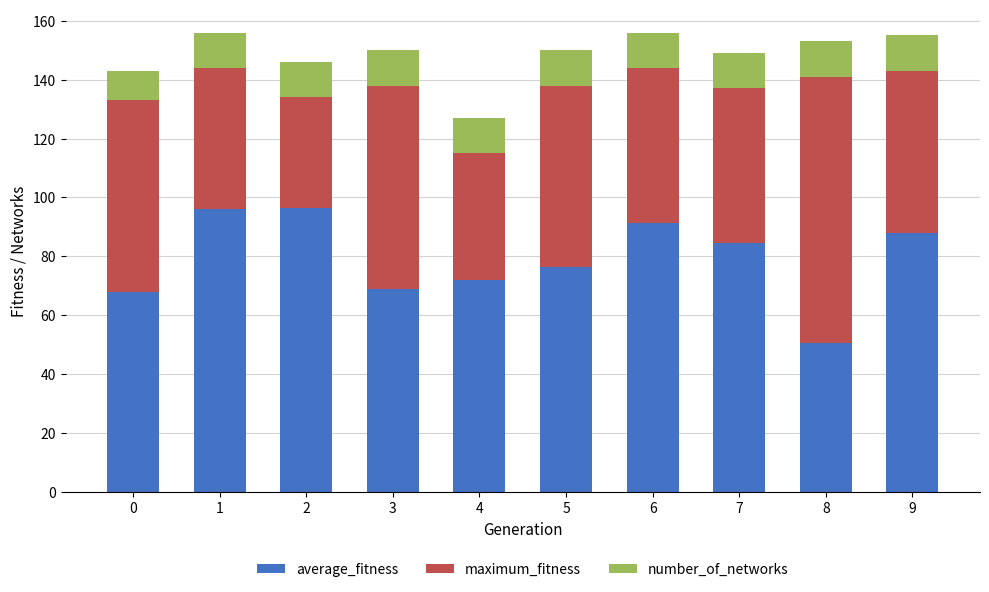

What is the highest value of the average_fitness series?

96.6